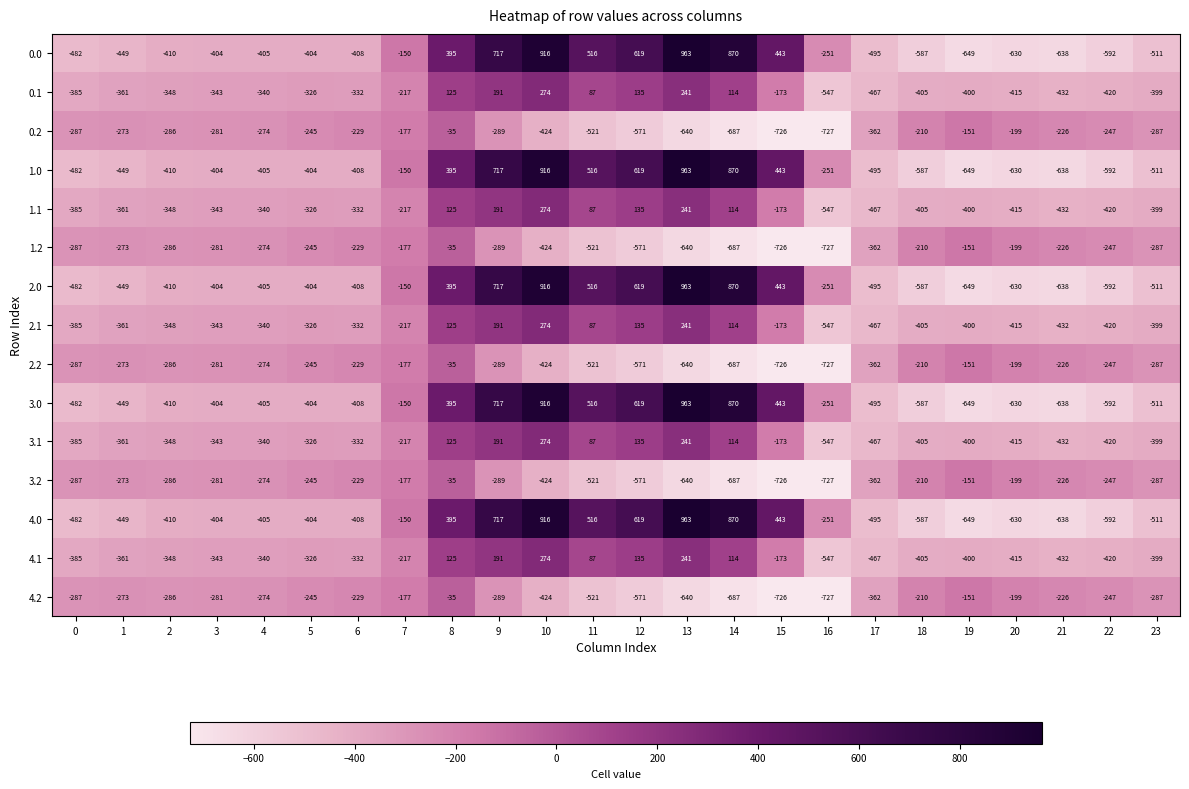

What is the sum of all 1.0 values?

-2026